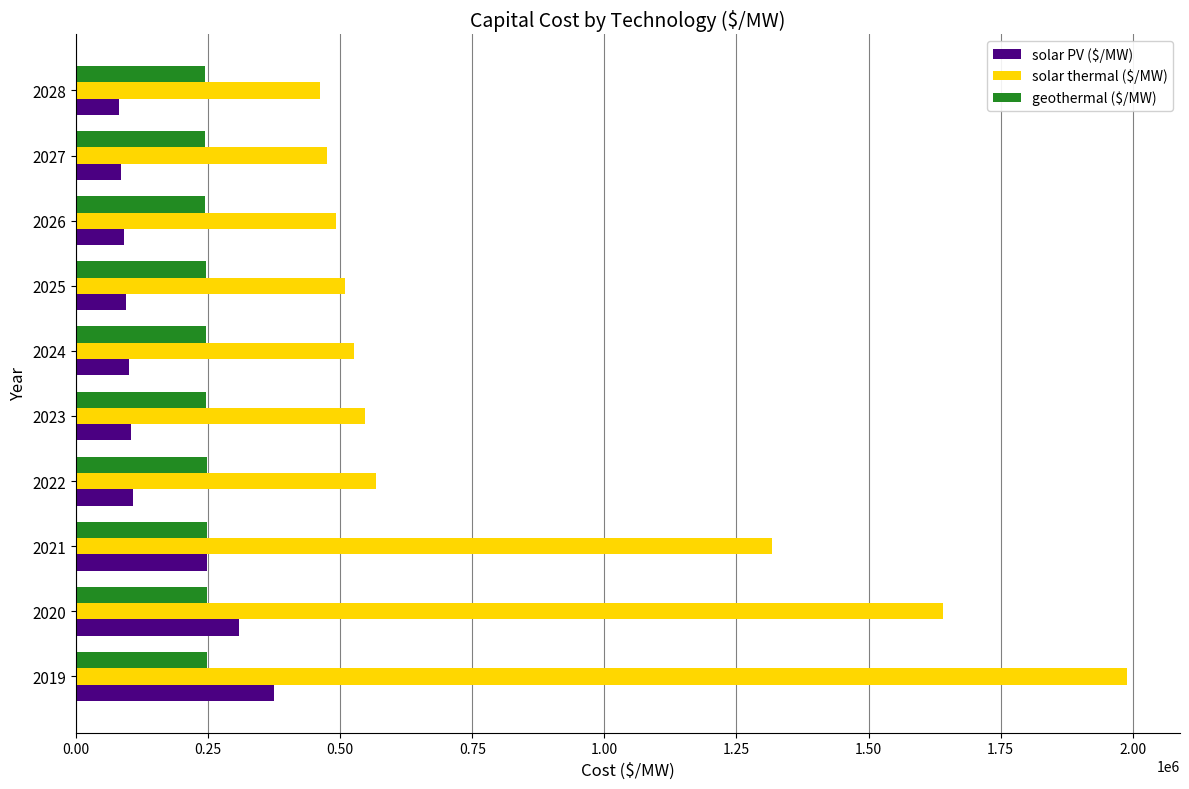

Which series has the largest total across all categories?

solar thermal ($/MW)